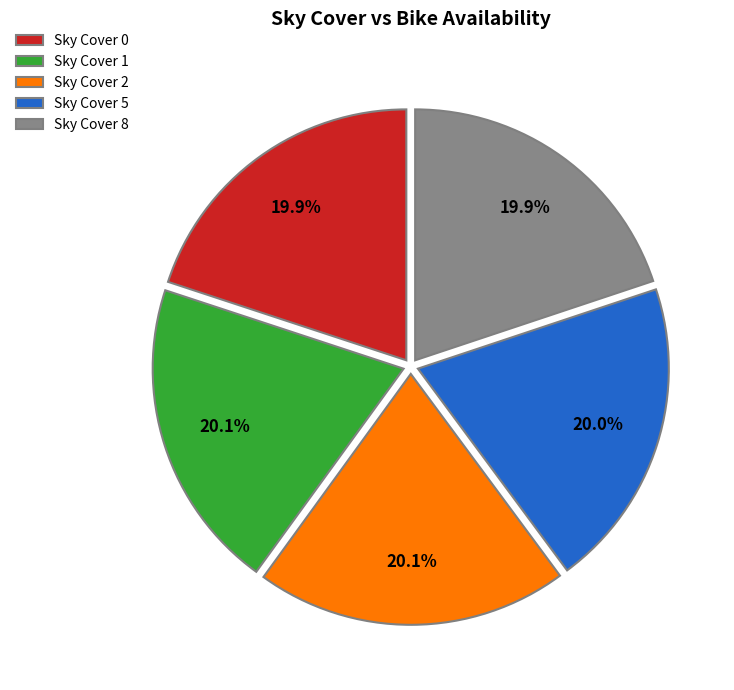

Does Sky Cover 8 represent more than half of the total?

No